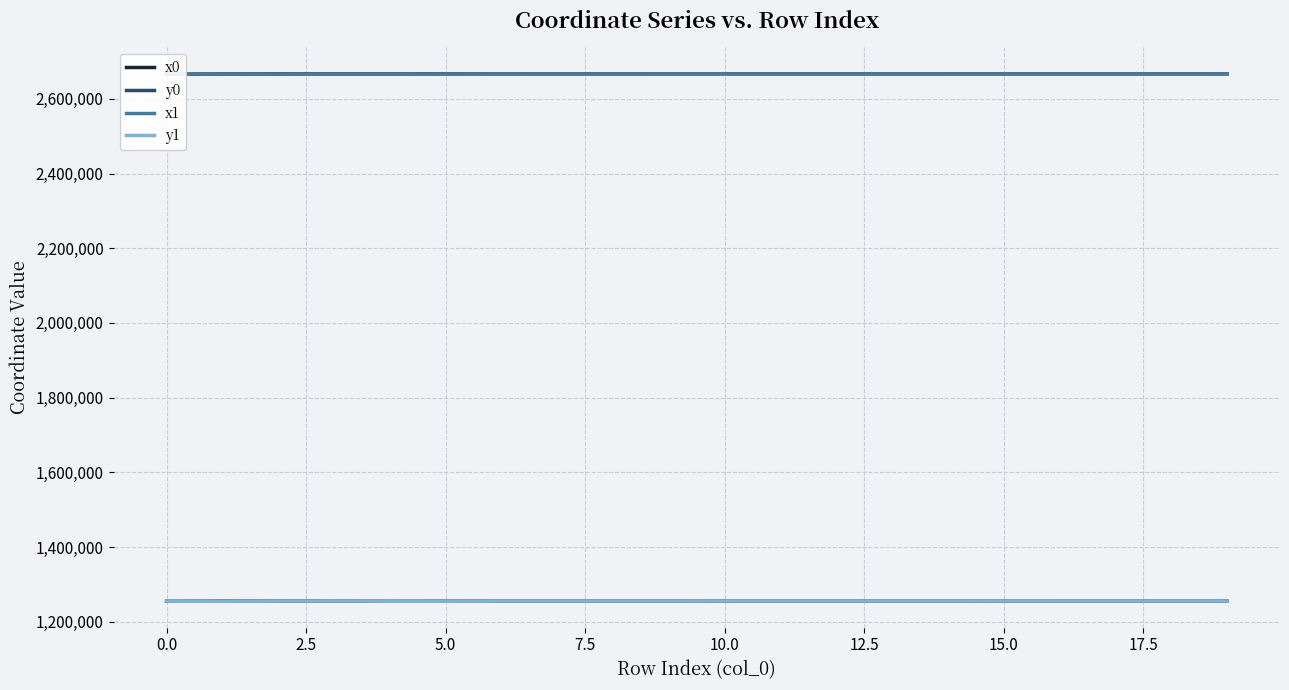

At which category is the sum across all series the highest?

19